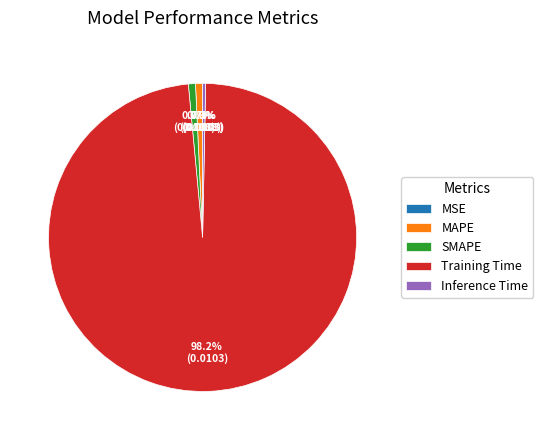

Is Training Time the majority of the pie?

Yes